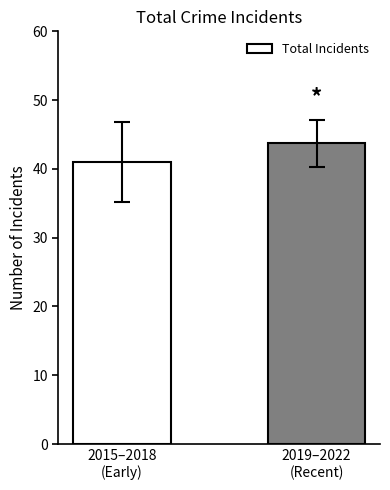

What is the sum of the values at 2019–2022
(Recent) and 2015–2018
(Early)?

84.8